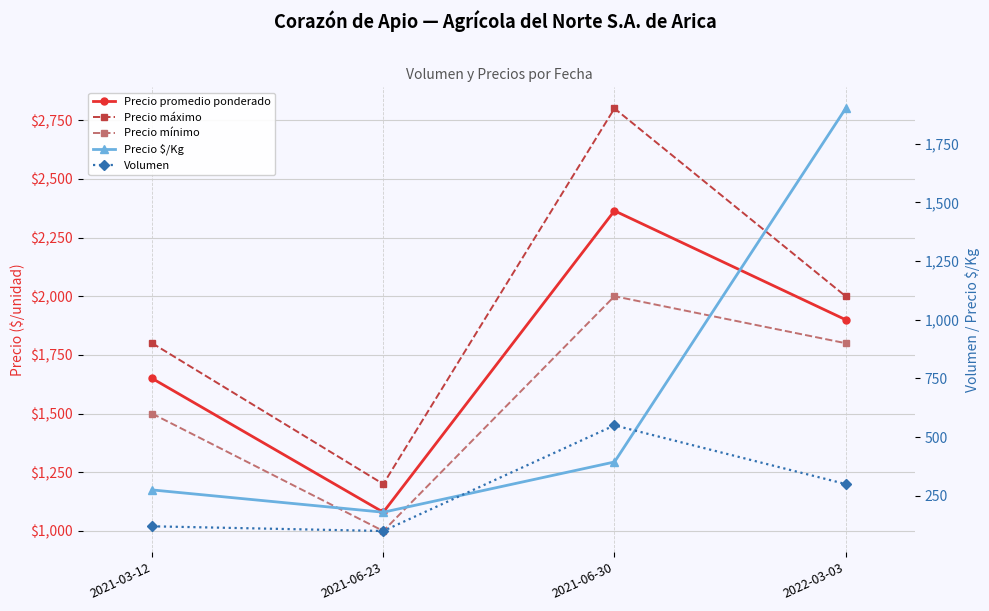

What is the label of the 3rd point from the right?

2021-06-23